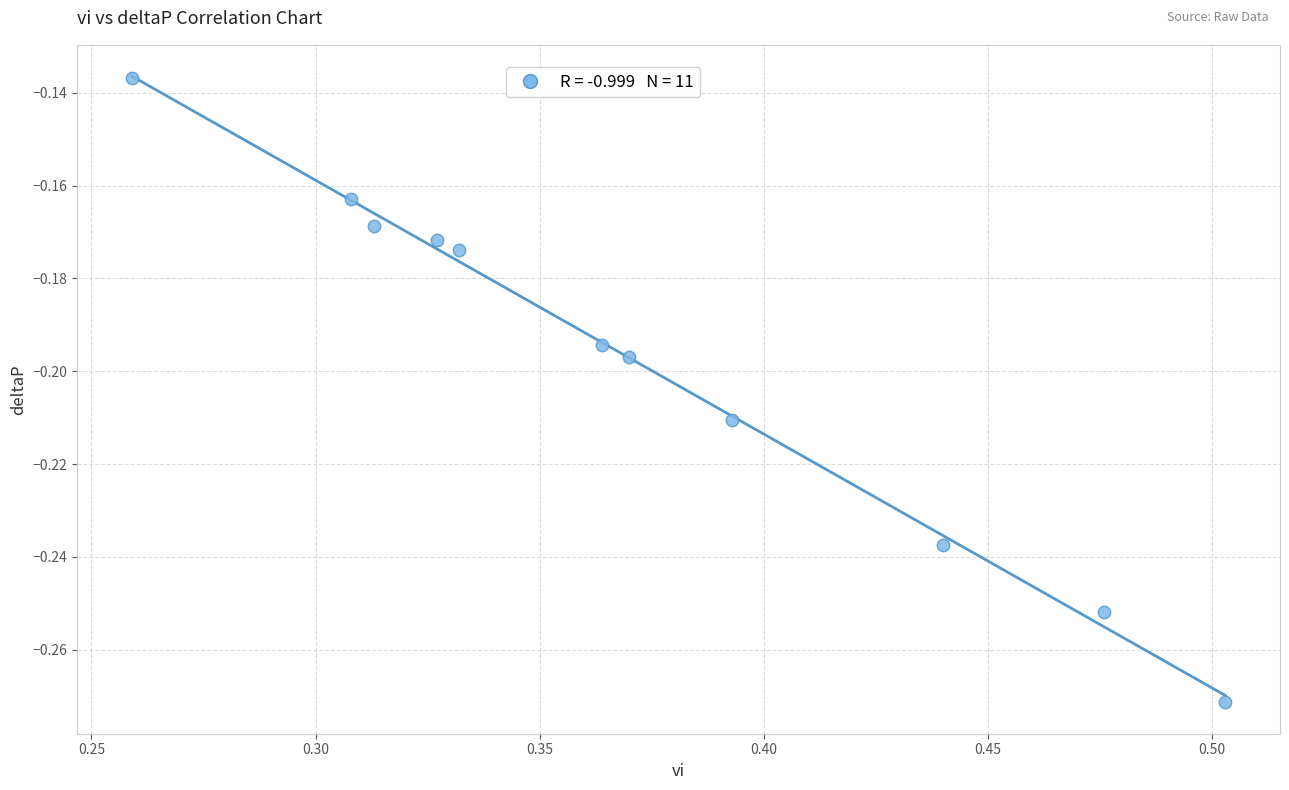

What is the average X value?

0.4